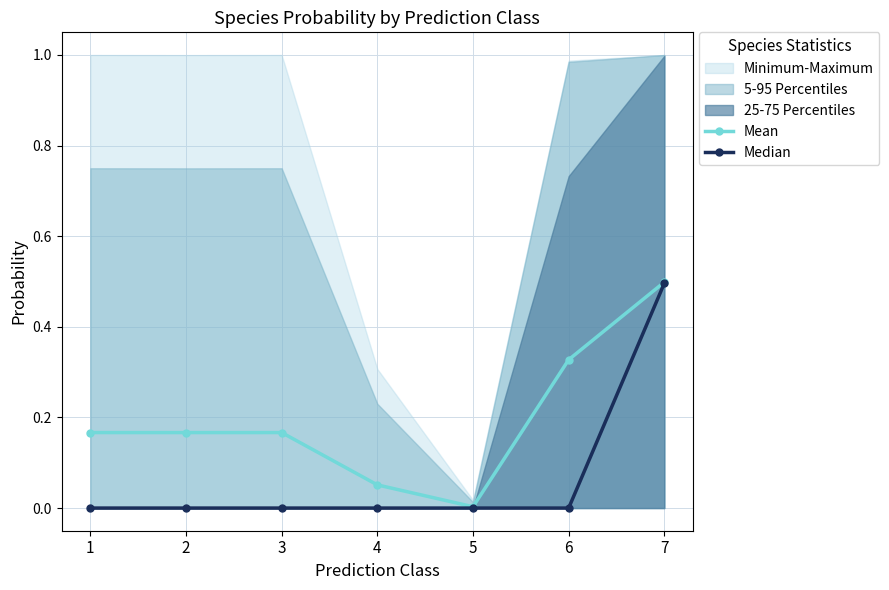

Where is Median nearest to the value 0?

1